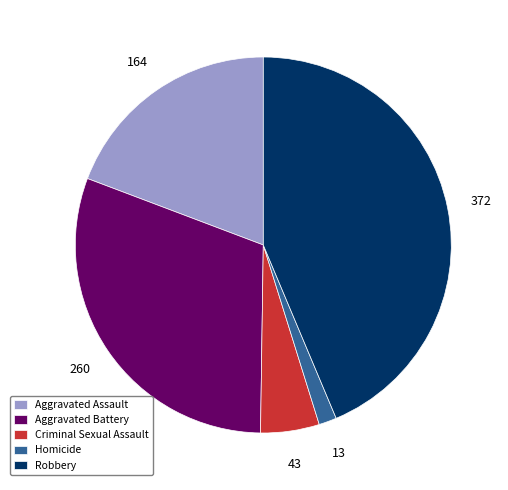

Is it true that Homicide is 2% of the pie?

True